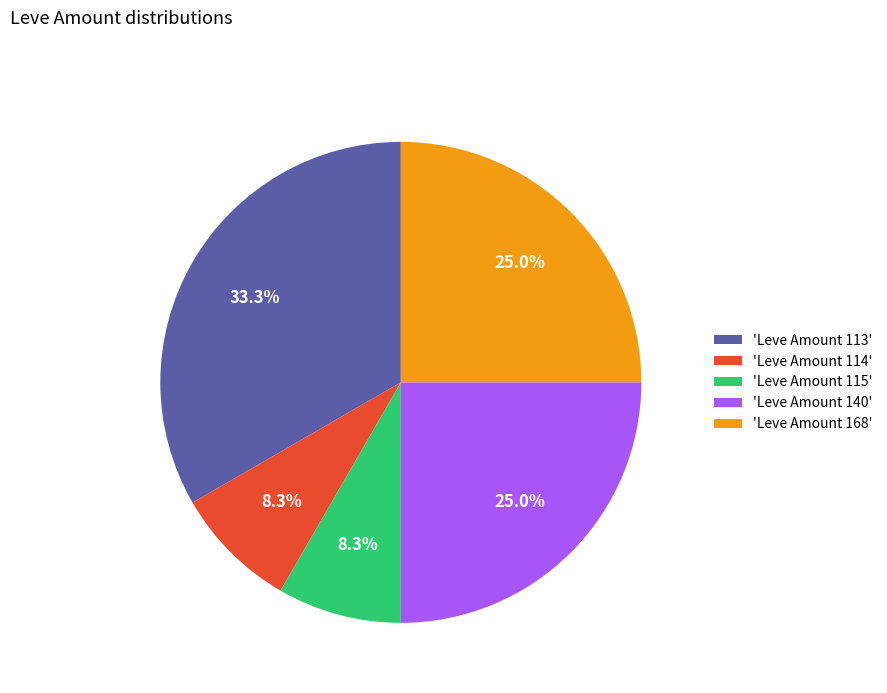

Does 'Leve Amount 115' account for over 50% of the chart?

No